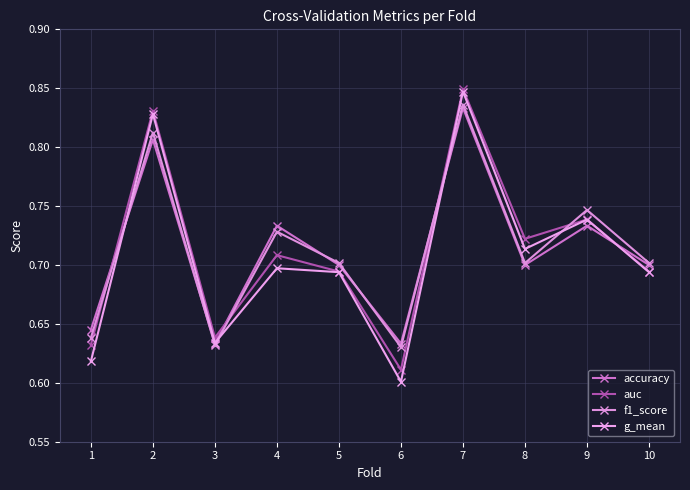

Count the number of categories in the chart.

10